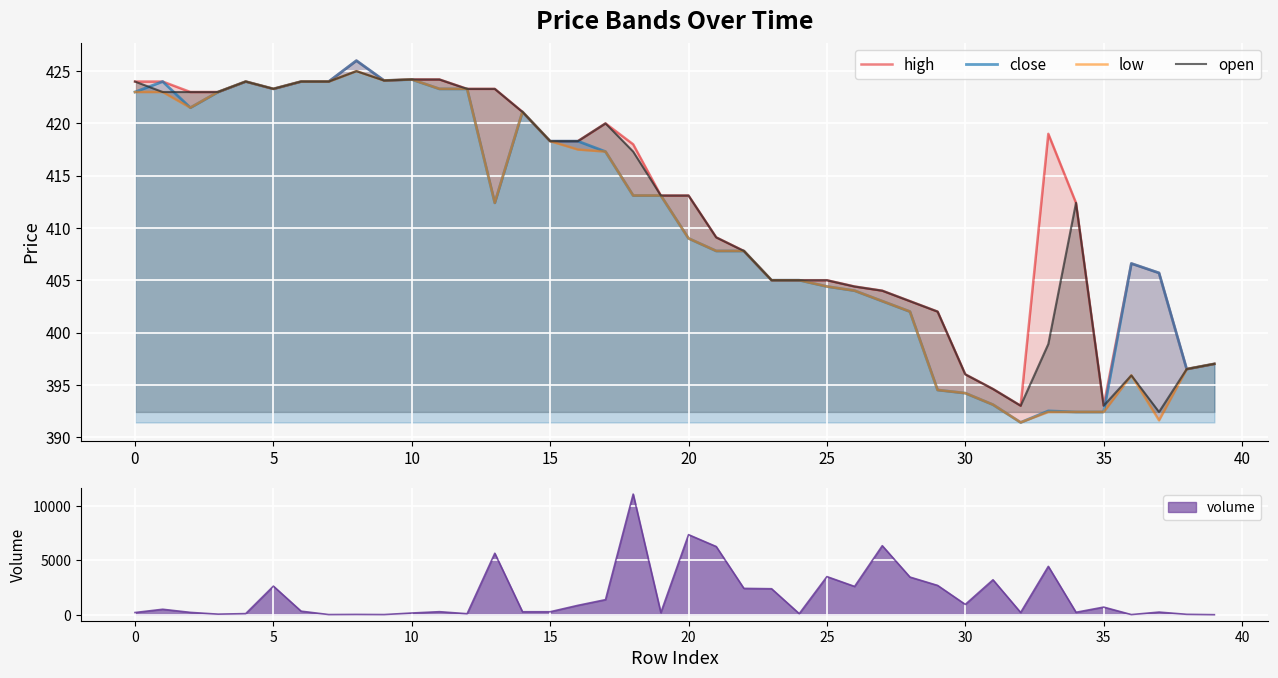

Reading right to left, extract all data points from this chart.

high: 397.0	396.5	405.7	406.6	393.0	412.4	419.0	393.0	394.6	396.0	402.0	403.0	404.0	404.4	405.0	405.0	405.0	407.8	409.1	413.1	413.1	418.0	420.0	418.3	418.3	421.1	423.3	423.3	424.2	424.2	424.1	426.0	424.0	424.0	423.3	424.0	423.0	423.0	424.0	424.0
close: 397.0	396.5	405.7	406.6	392.4	392.4	392.5	391.4	393.1	394.2	394.5	402.0	403.0	404.0	404.4	405.0	405.0	407.8	407.8	409.0	413.1	413.1	417.3	418.3	418.3	421.1	412.4	423.3	423.3	424.2	424.1	426.0	424.0	424.0	423.3	424.0	423.0	421.5	424.0	423.0
low: 397.0	396.5	391.6	395.9	392.4	392.4	392.4	391.4	393.1	394.2	394.5	402.0	403.0	404.0	404.4	405.0	405.0	407.8	407.8	409.0	413.1	413.1	417.3	417.5	418.3	421.1	412.4	423.3	423.3	424.2	424.1	425.0	424.0	424.0	423.3	424.0	423.0	421.5	423.0	423.0
open: 397.0	396.5	392.4	395.9	393.0	412.4	398.9	393.0	394.6	396.0	402.0	403.0	404.0	404.4	405.0	405.0	405.0	407.8	409.1	413.1	413.1	417.3	420.0	418.3	418.3	421.1	423.3	423.3	424.2	424.2	424.1	425.0	424.0	424.0	423.3	424.0	423.0	423.0	423.0	424.0